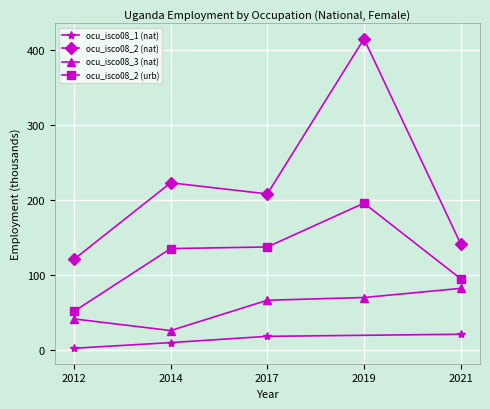

Which category has the highest value in the ocu_isco08_2 (urb) series?

2019